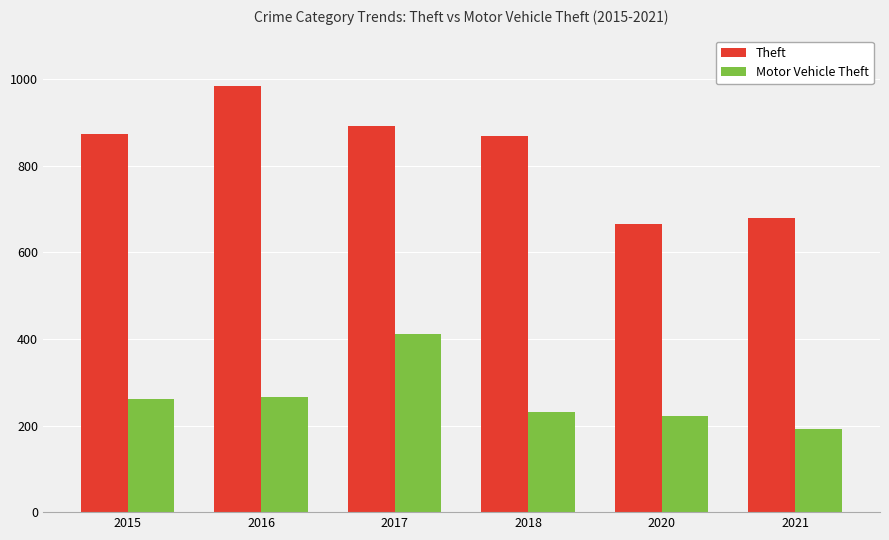

How many bars are there in each group?

2